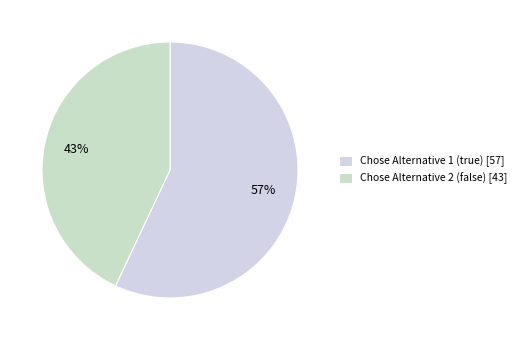

How many segments does this pie chart have?

2